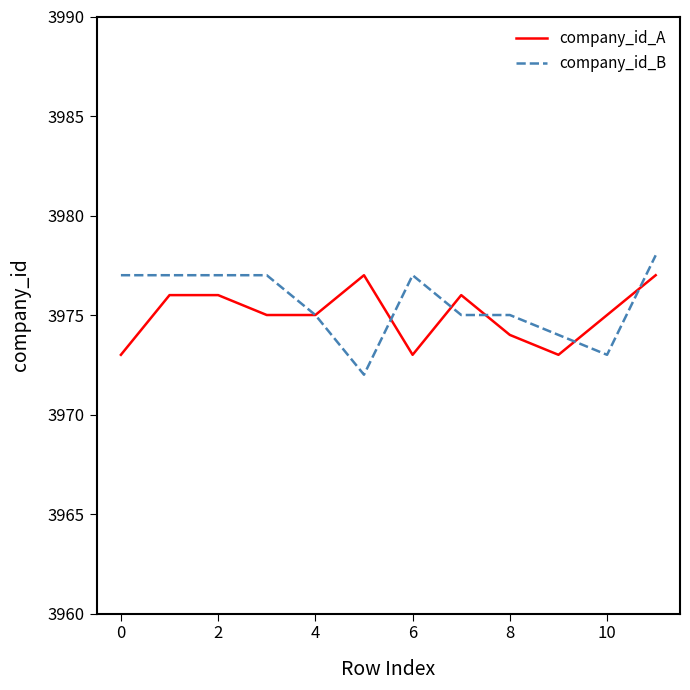

What is the minimum value for company_id_A?

3973